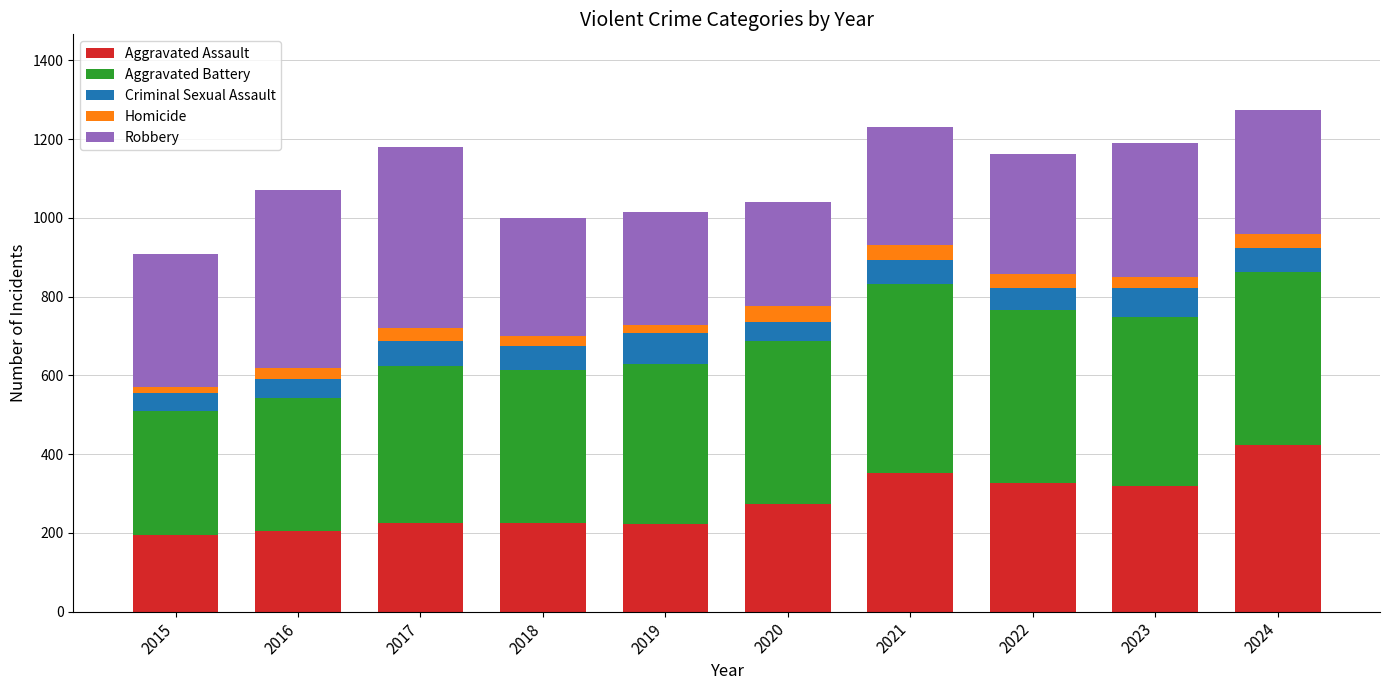

What is the total value across all series at 2024?

1275